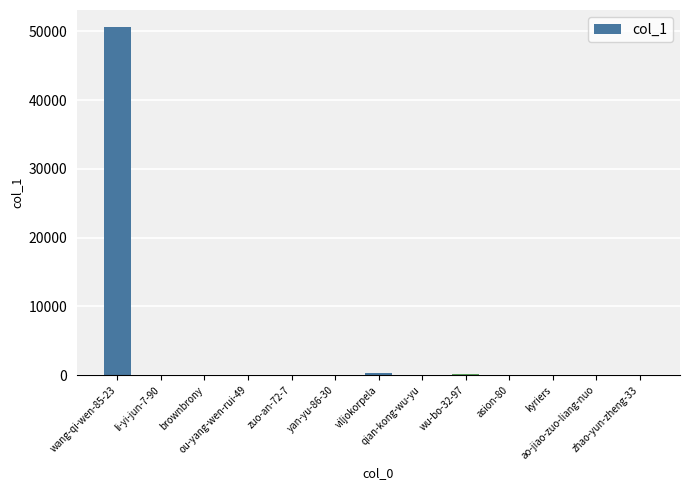

What is the sum of all values?

51277